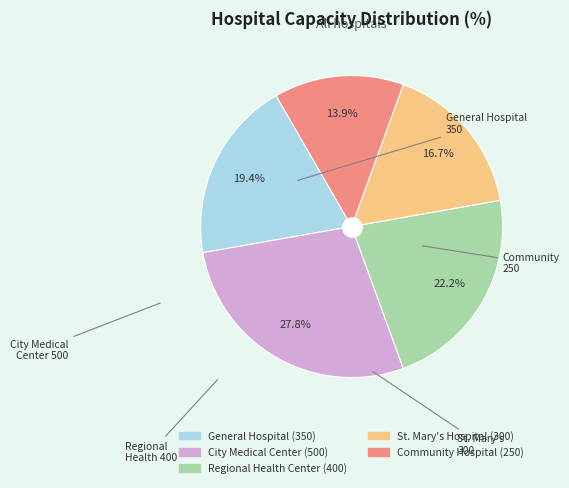

Does any single category account for the majority?

No